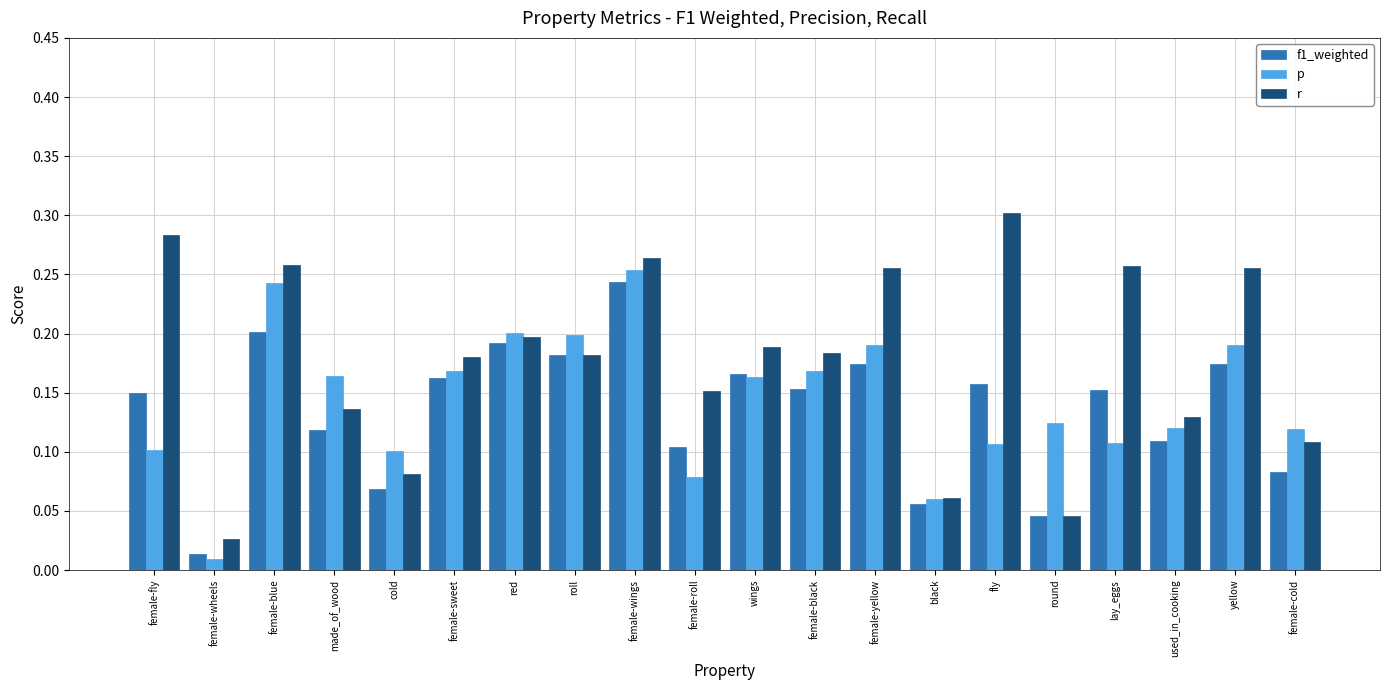

The f1_weighted series shows 0.1 at female-black. True or false?

False